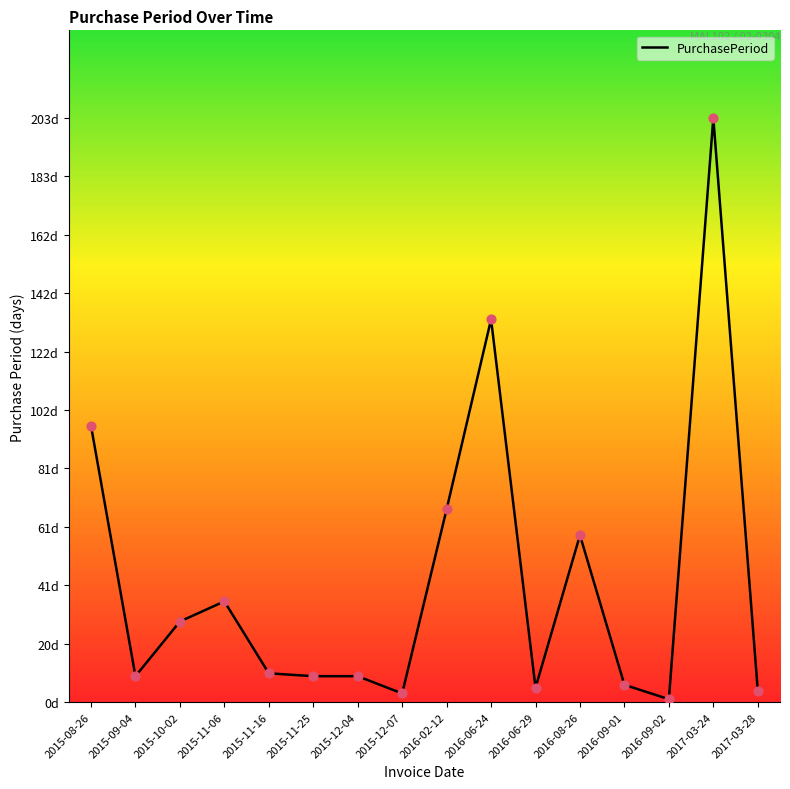

Does the chart have visible grid lines?

No